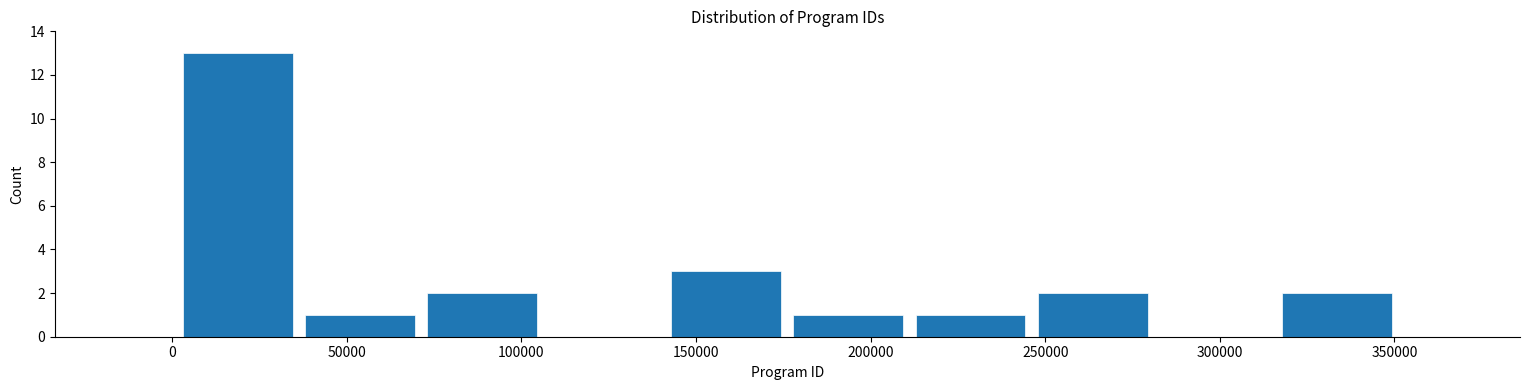

Reading left to right, transcribe this chart: for each bar, give the range it covers on the x-axis and its height. Neither the bar edges nor the heights are printed on the chart, so give them approximately, as read against the axes.

0 to 35000: 13
35000 to 70000: 1
70000 to 105000: 2
105000 to 140000: 0
140000 to 175000: 3
175000 to 210000: 1
210000 to 245000: 1
245000 to 280000: 2
280000 to 315000: 0
315000 to 350000: 2